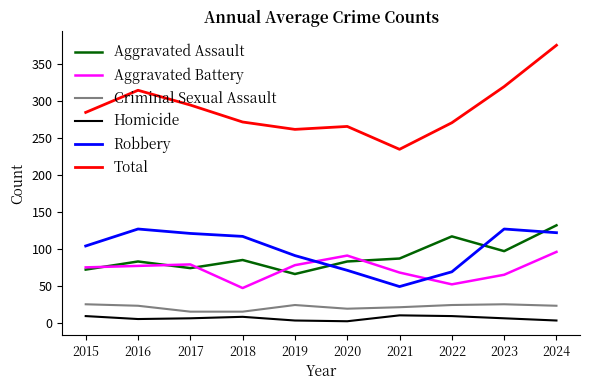

True or false: Criminal Sexual Assault and Robbery cross at least once.

False